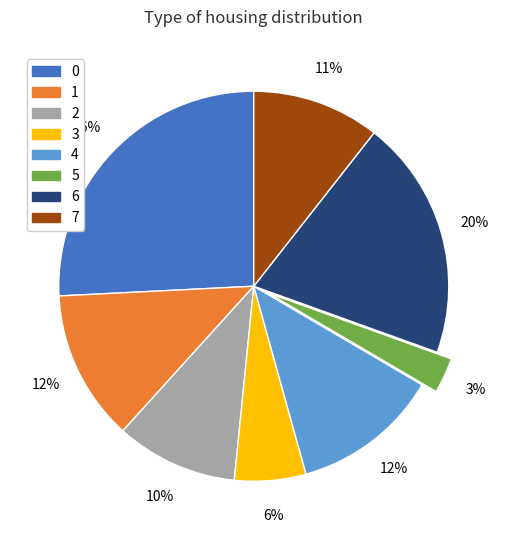

To the nearest percent, what percentage of the pie is 4?

12%